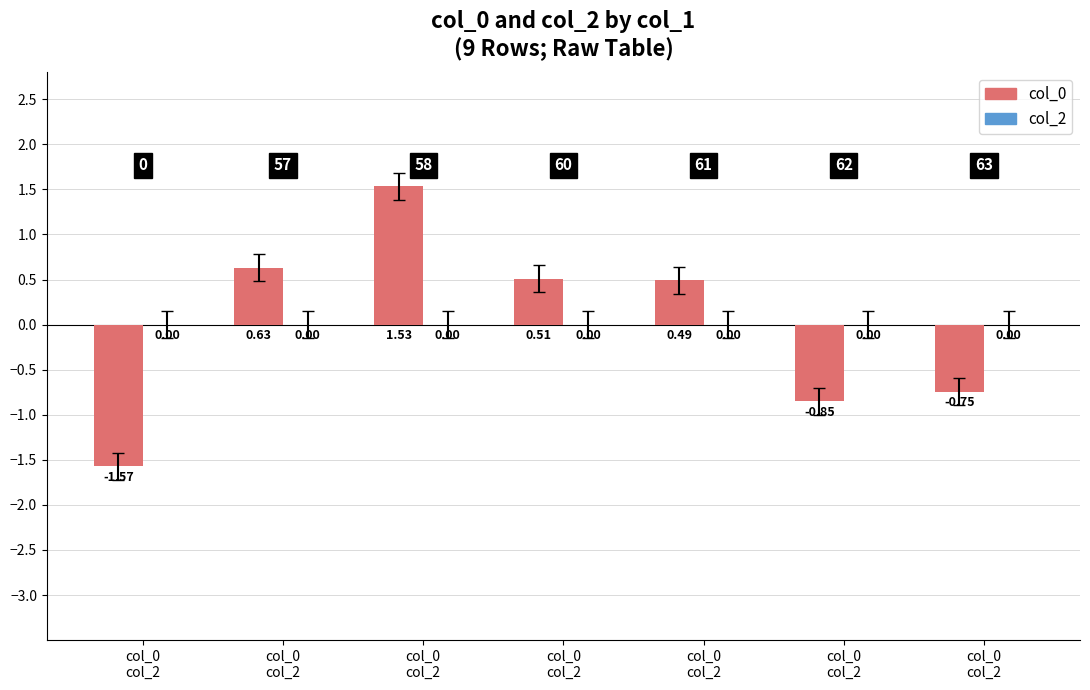

How many bars are there in total?

7